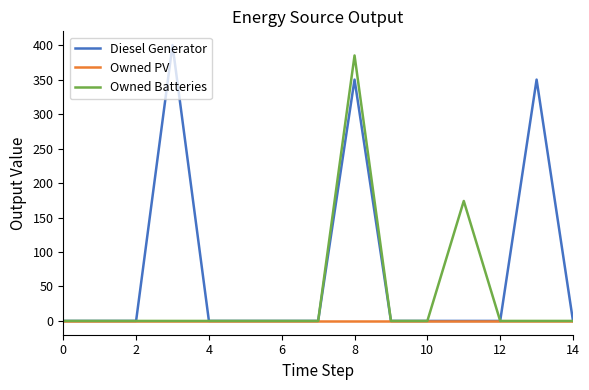

List the series in order of their peak value, highest first.

Diesel Generator, Owned Batteries, Owned PV